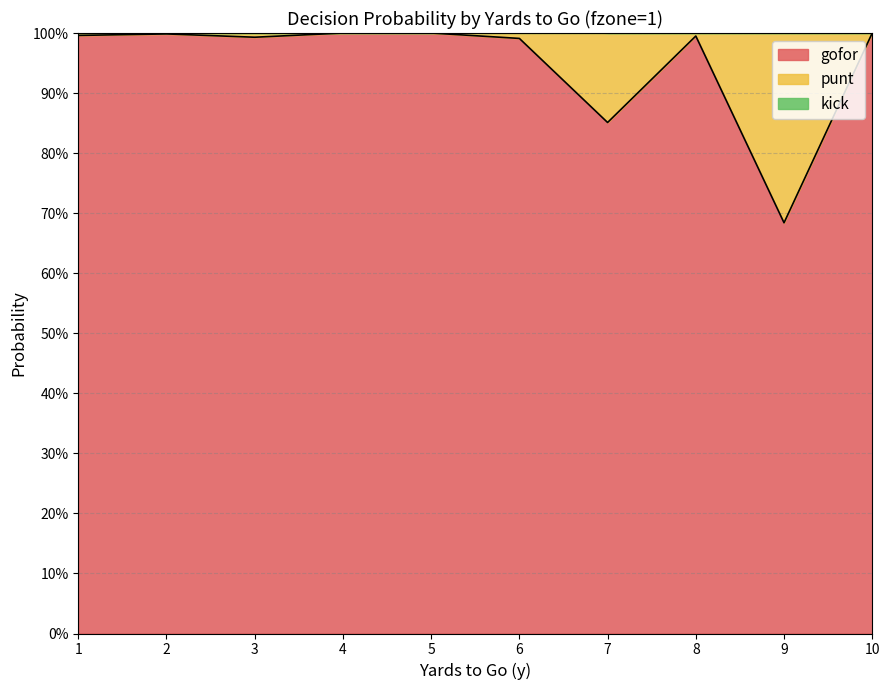

What is the greatest value displayed?

1.0